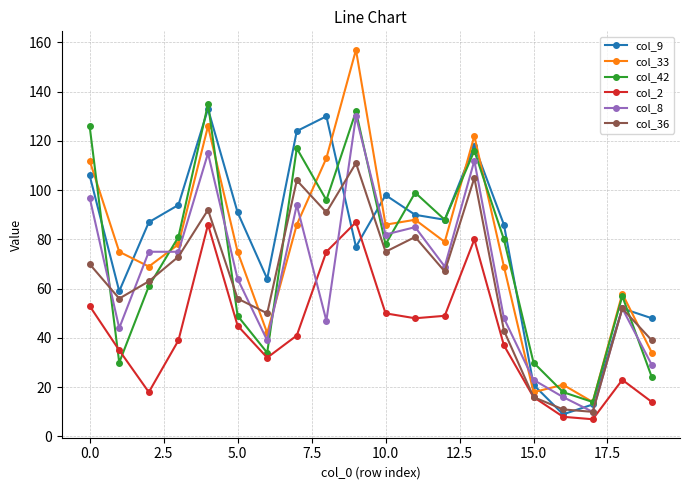

What is the minimum value shown in the chart?

7